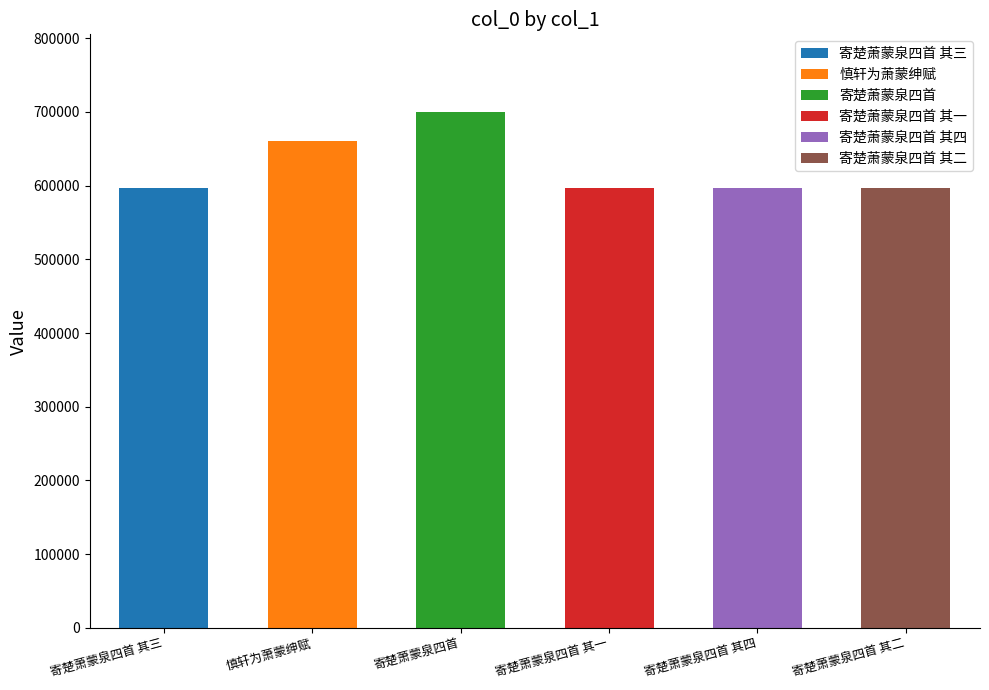

Is it true that the value at 寄楚萧蒙泉四首 其四 is 998804?

False